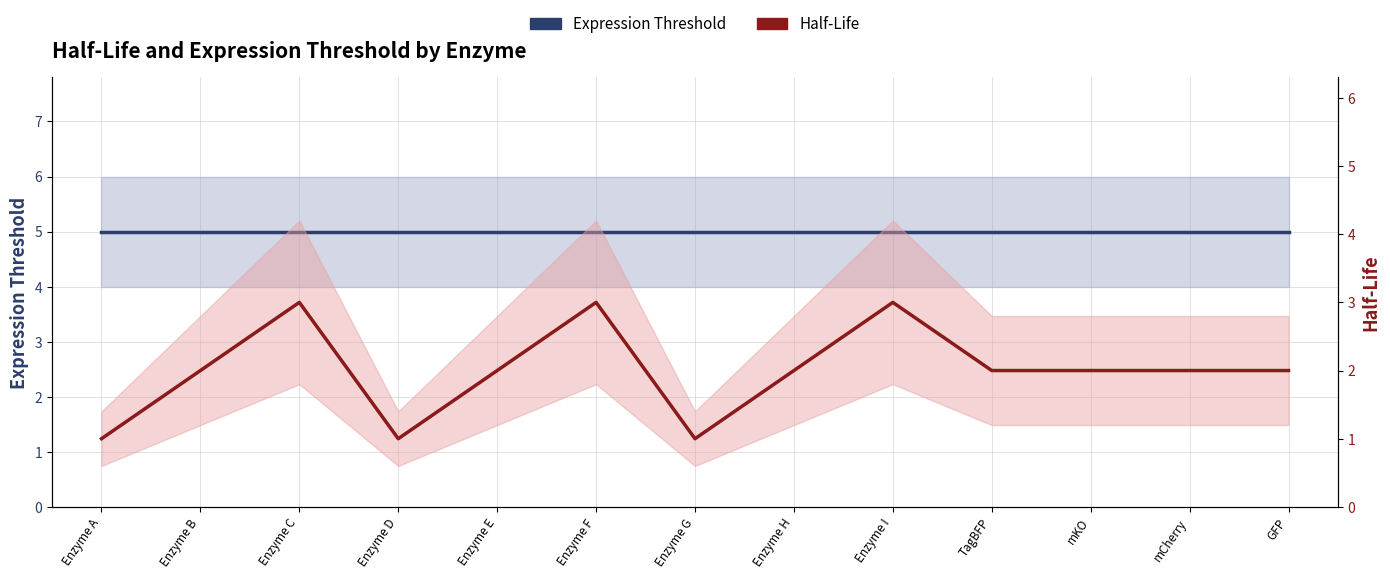

True or false: Half-Life and Expression Threshold cross at least once.

False